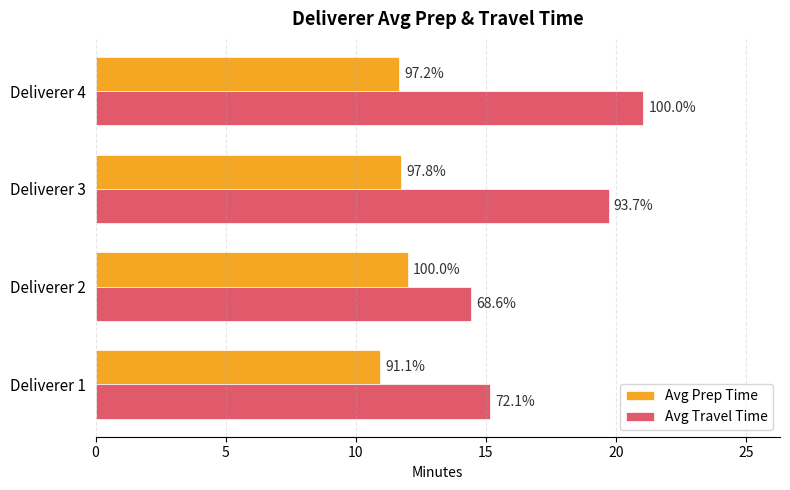

What are all the series names shown in the legend?

Avg Prep Time, Avg Travel Time